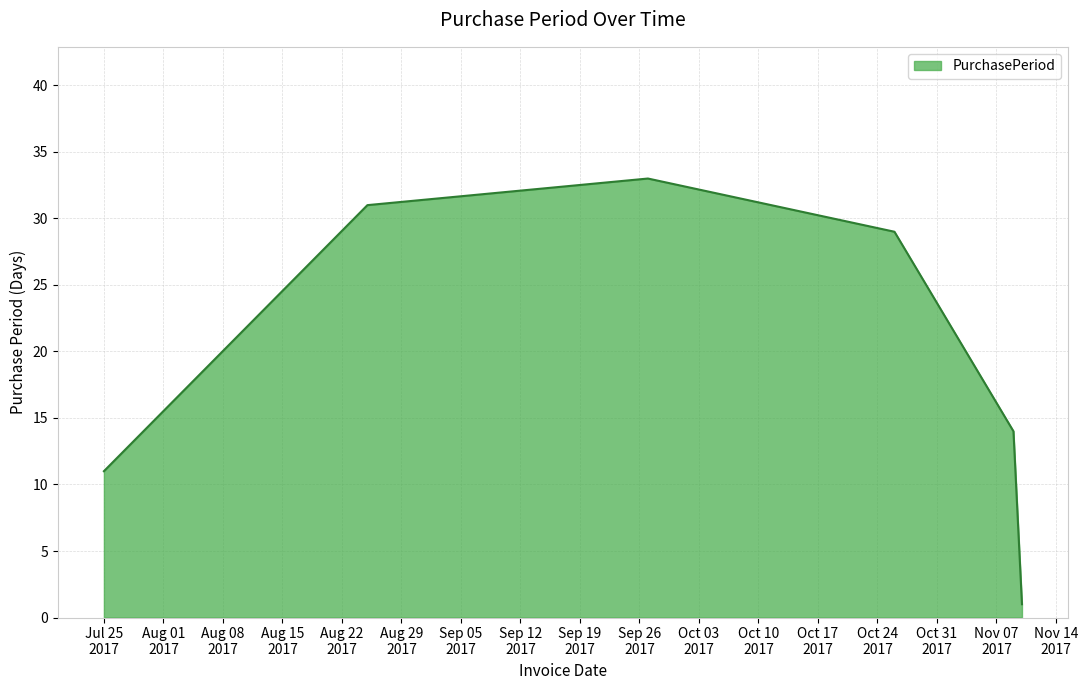

True or false: the data has more than 1 interior local peaks.

False